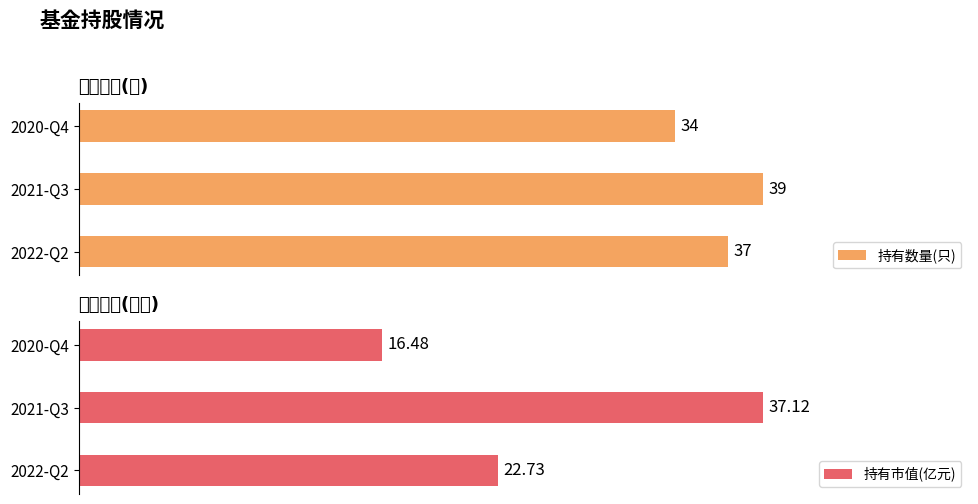

How many bars are there in each group?

2